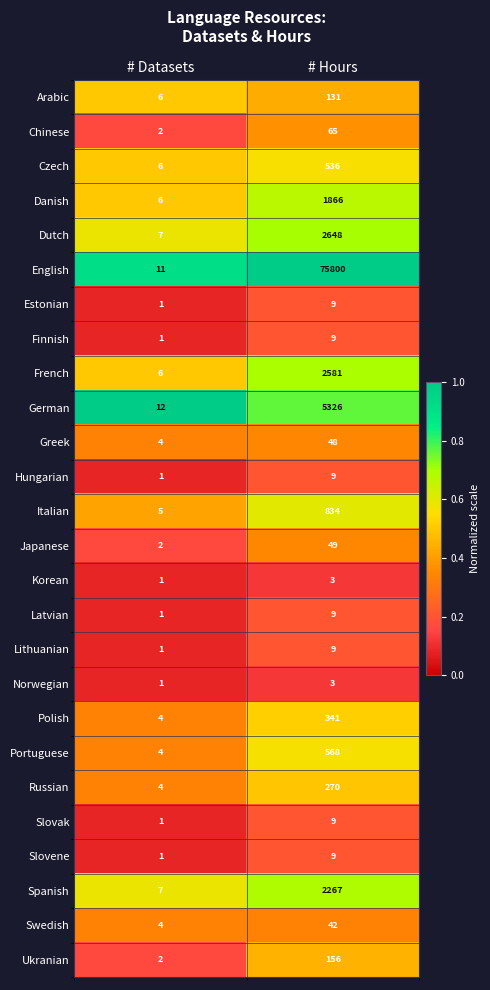

The Hungarian series shows 9 at # Hours. True or false?

True